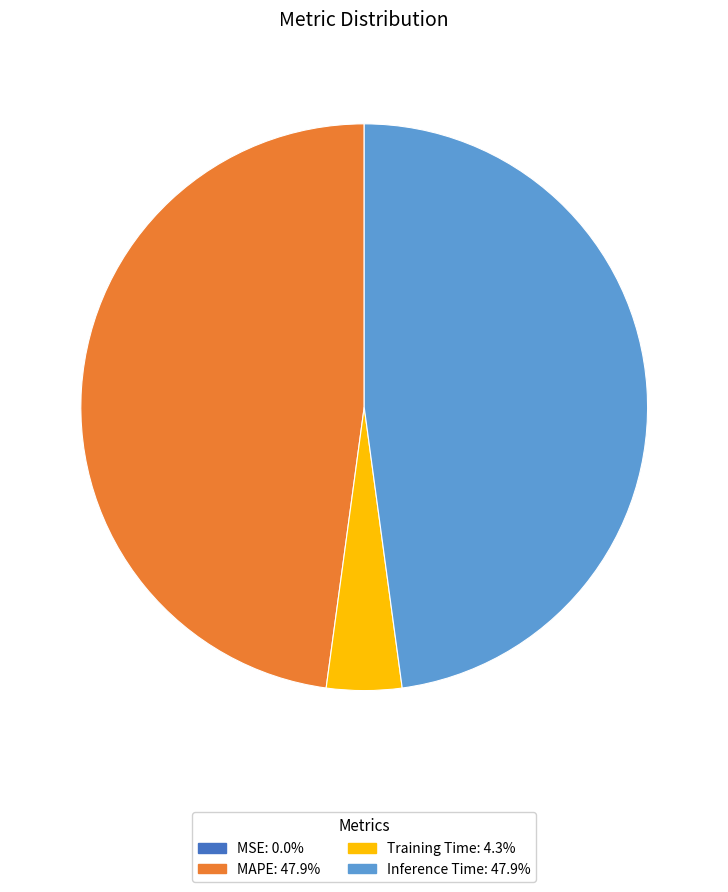

Does any single category account for the majority?

No